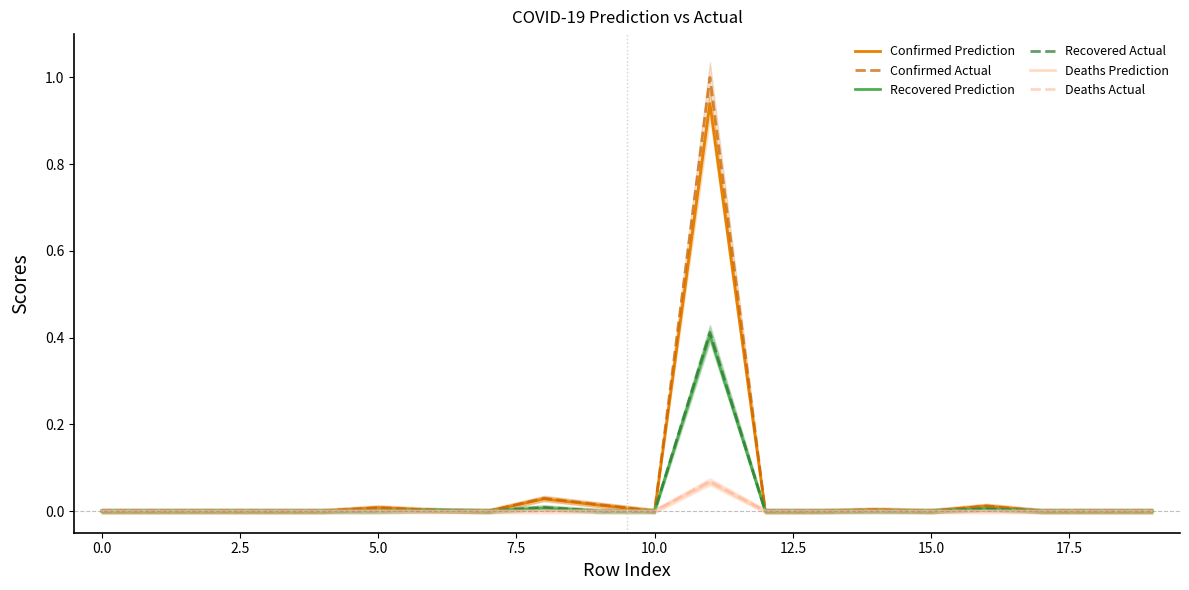

What is the sum of all Deaths Actual values?

0.1